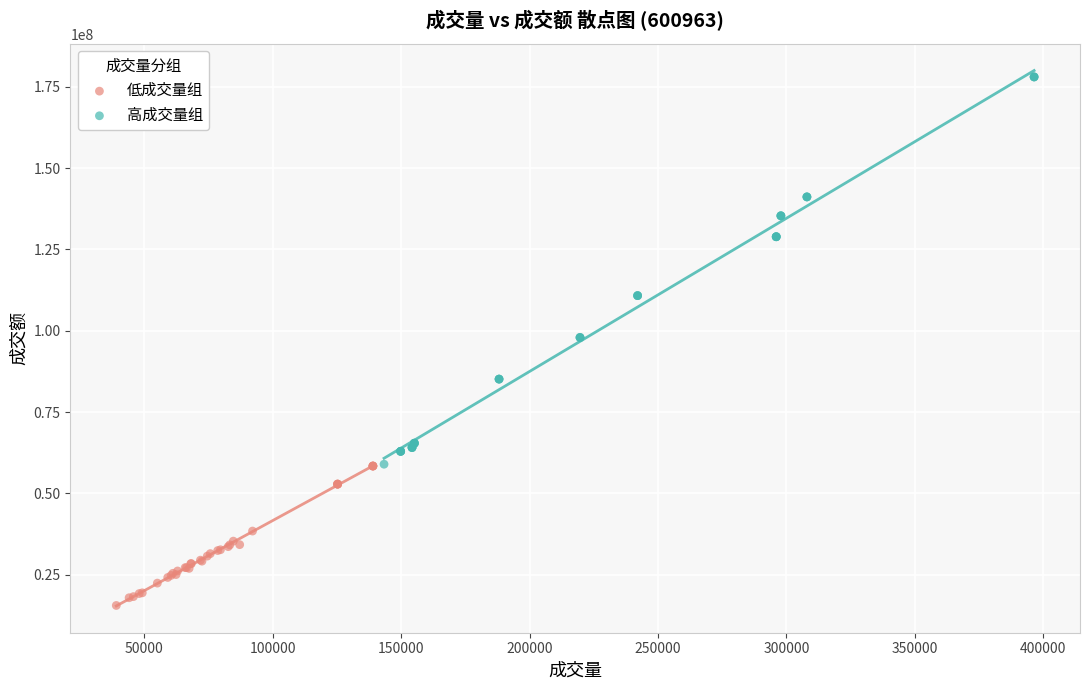

Which series contains the highest Y value?

高成交量组